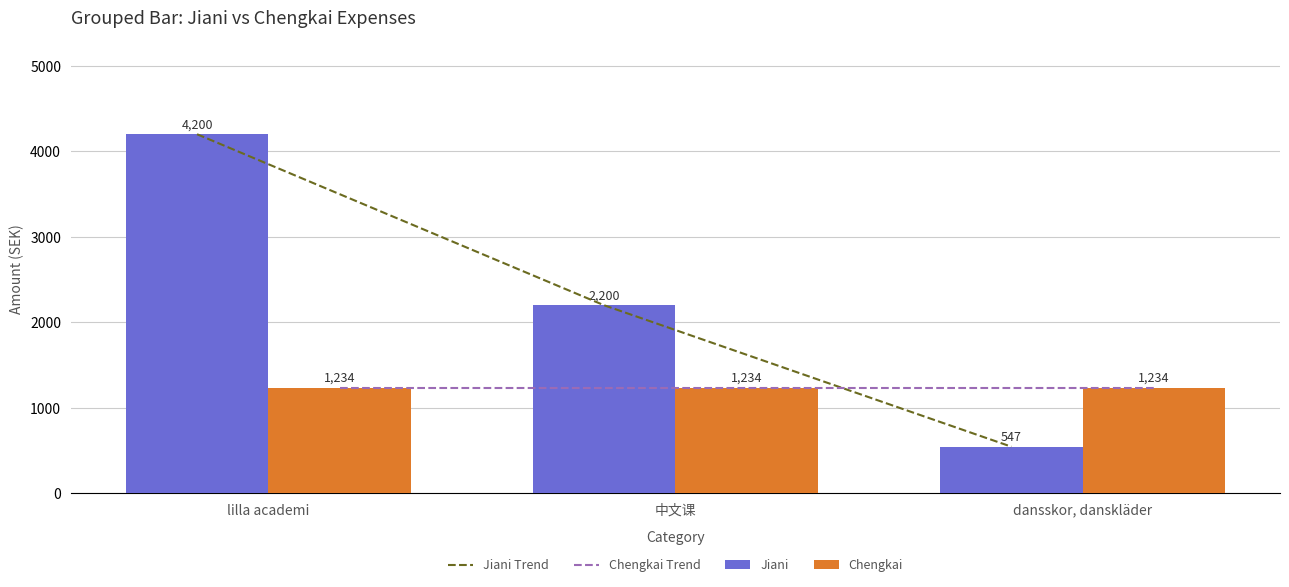

Which series has the largest range (max minus min)?

Jiani Trend